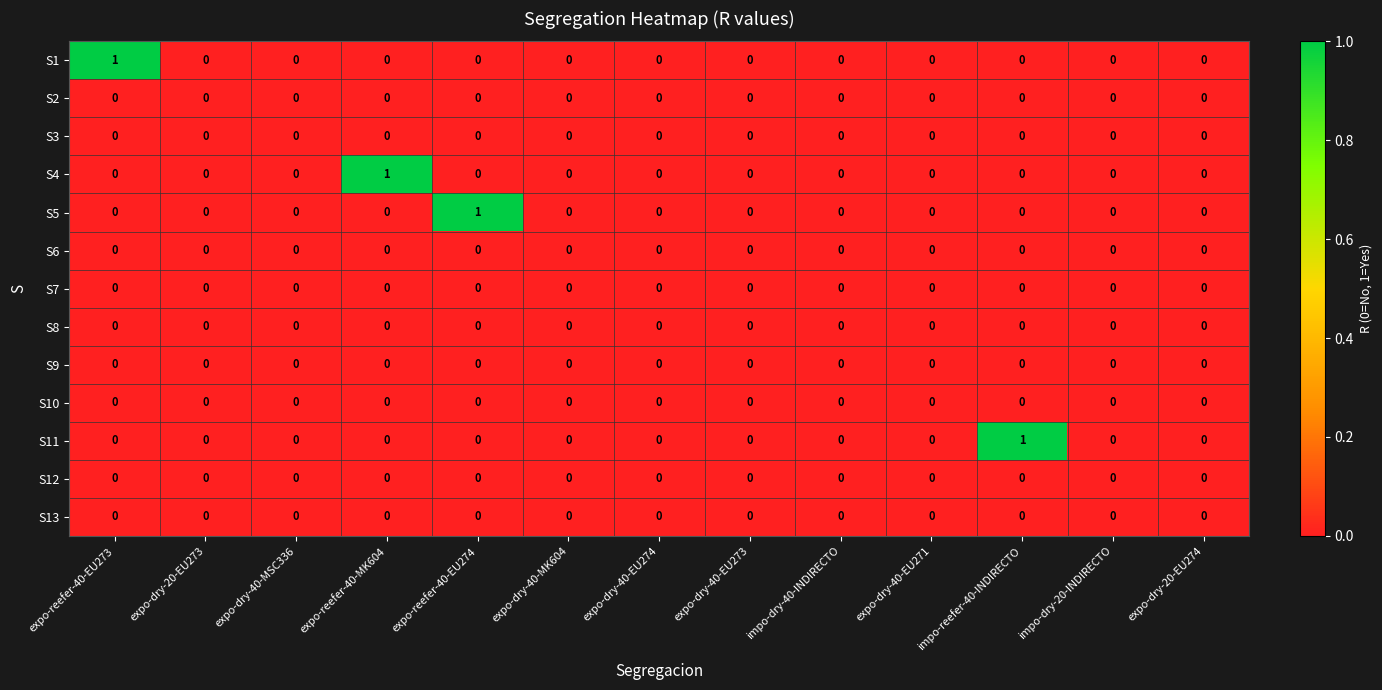

Between expo-reefer-40-EU274 and expo-dry-40-EU271, which series saw the biggest shift?

S5